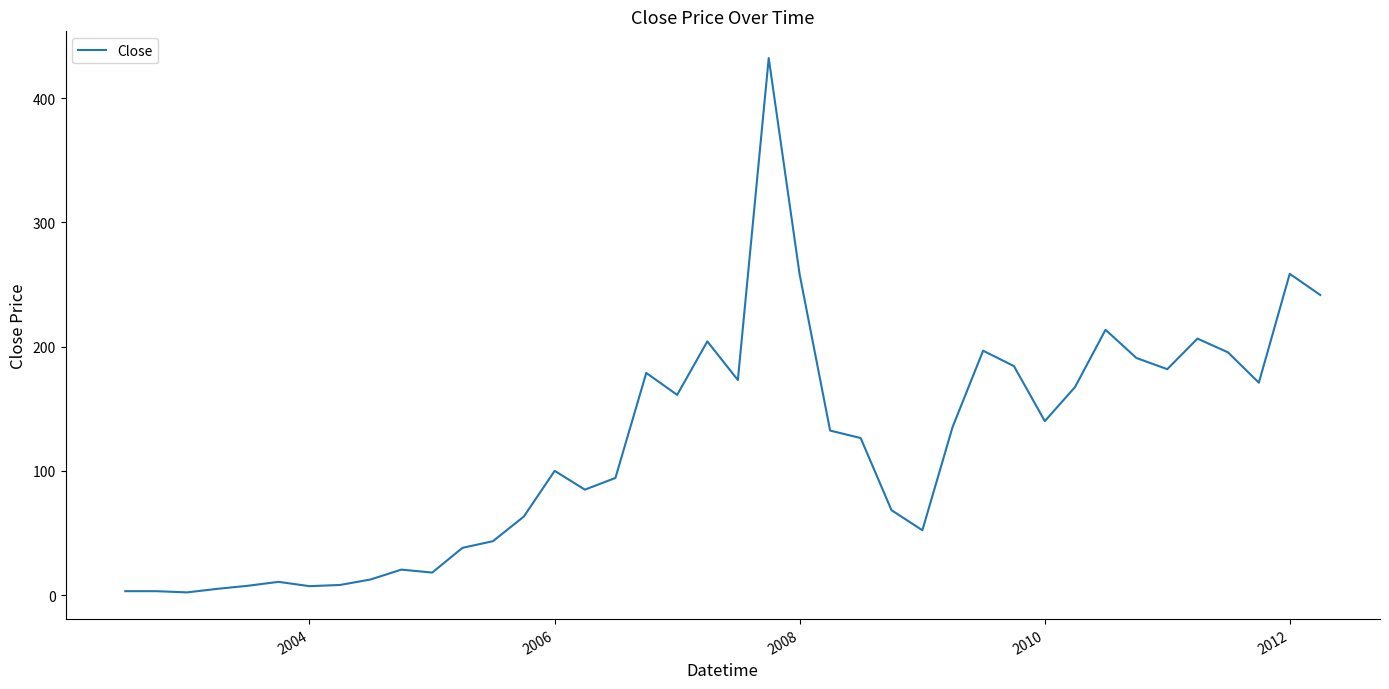

What is the difference between the maximum and minimum values?

429.9